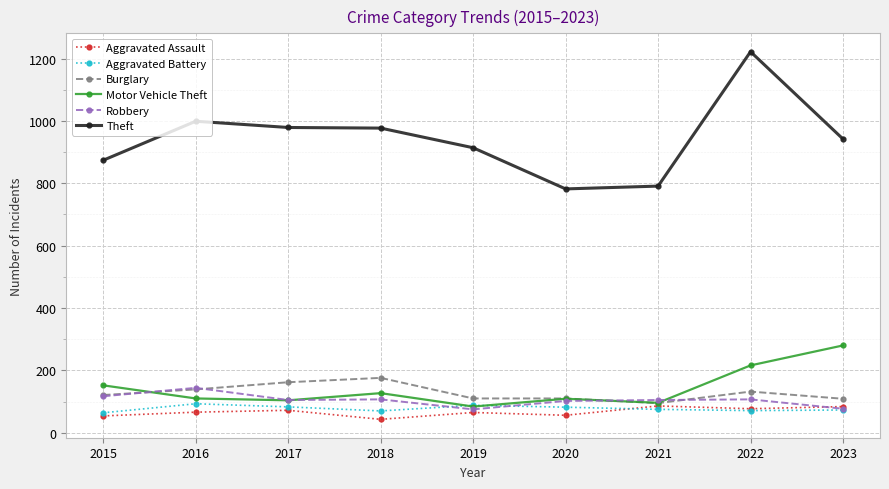

How many data points does each series have?

9